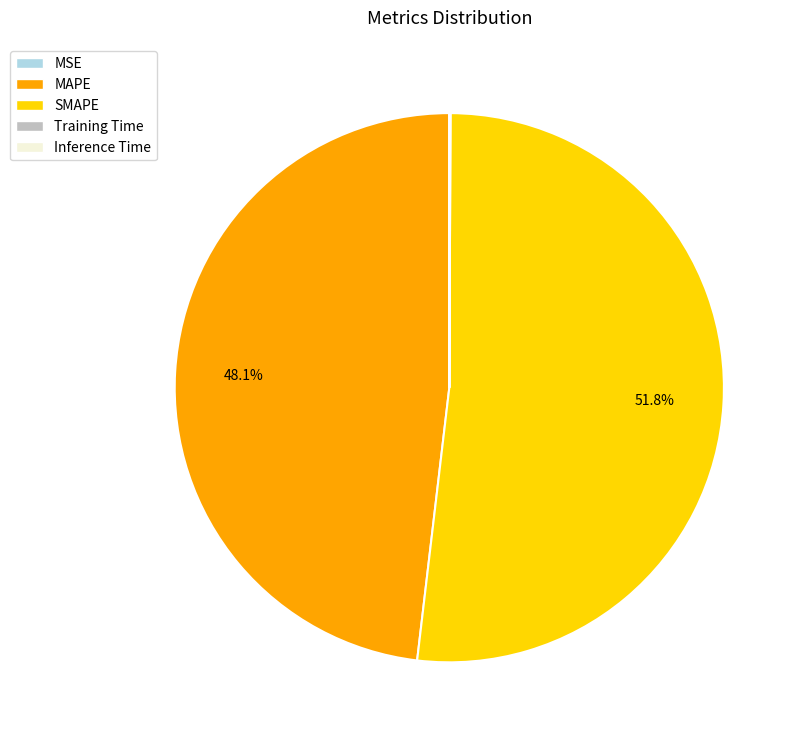

To the nearest percent, what portion does SMAPE represent?

52%